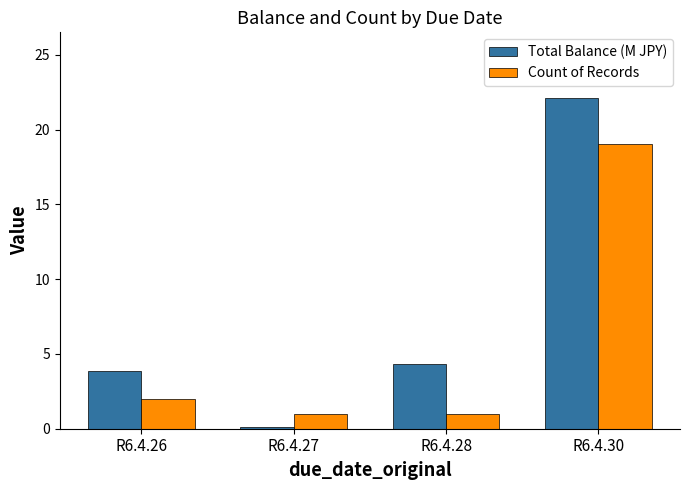

At R6.4.27, list the series in order from largest to smallest.

Count of Records, Total Balance (M JPY)